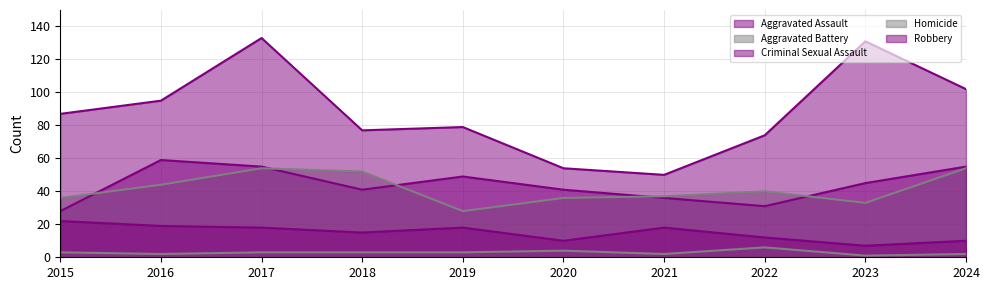

What is the minimum value for Aggravated Assault?

28